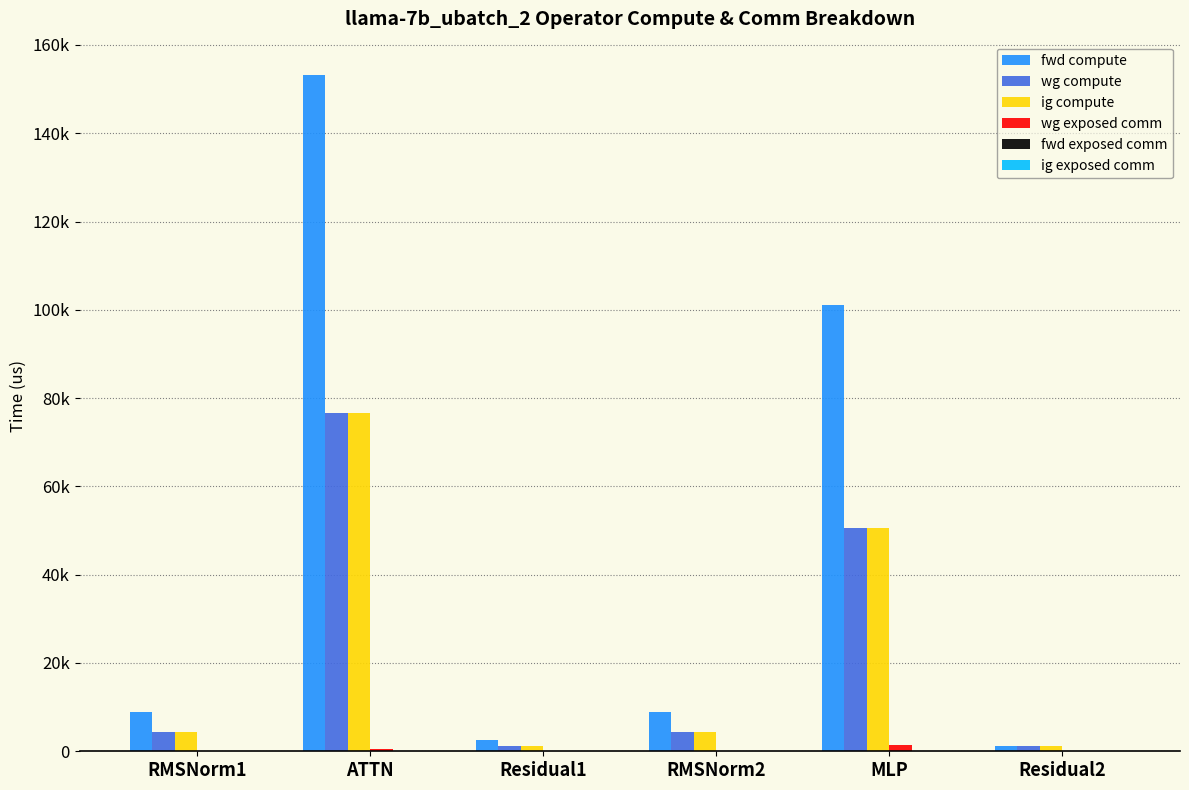

Are the bars grouped side by side (vs. stacked)?

Yes